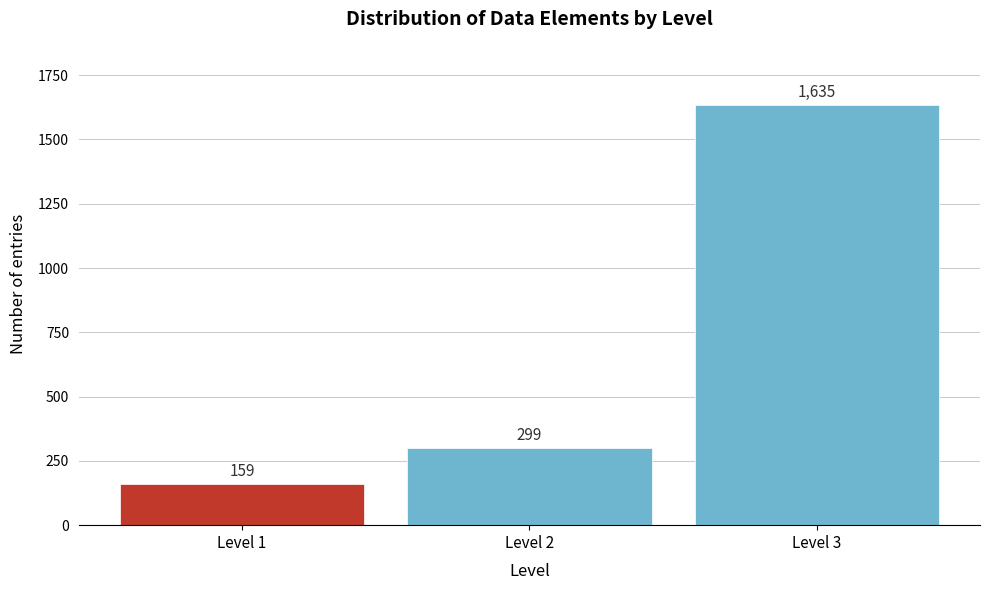

Reading left to right, what are all the values shown in this chart?

159	299	1635